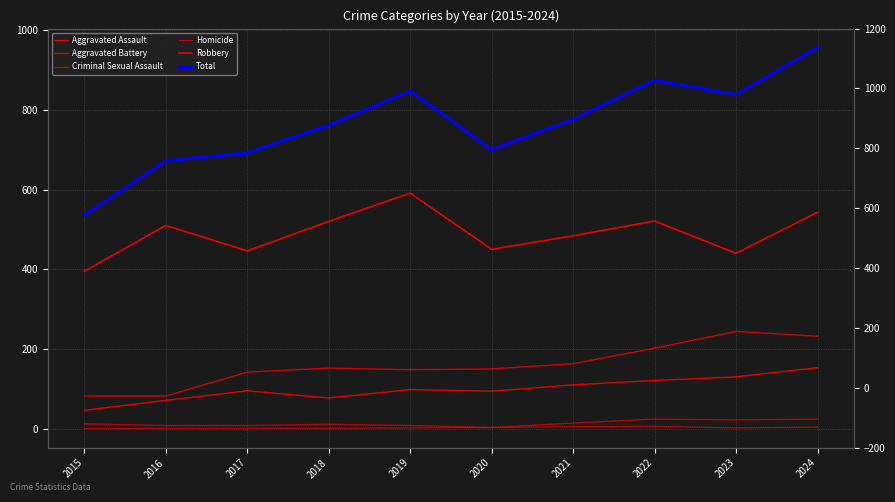

Which category has the lowest value across all series?

2015